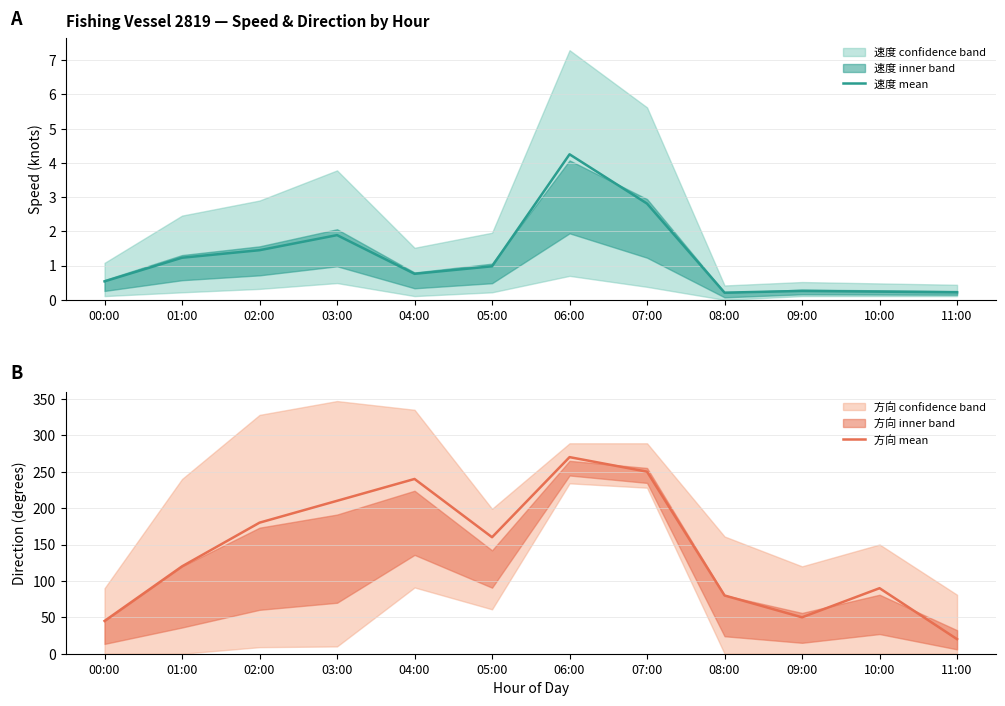

At which label is 速度 mean closest to 2?

03:00